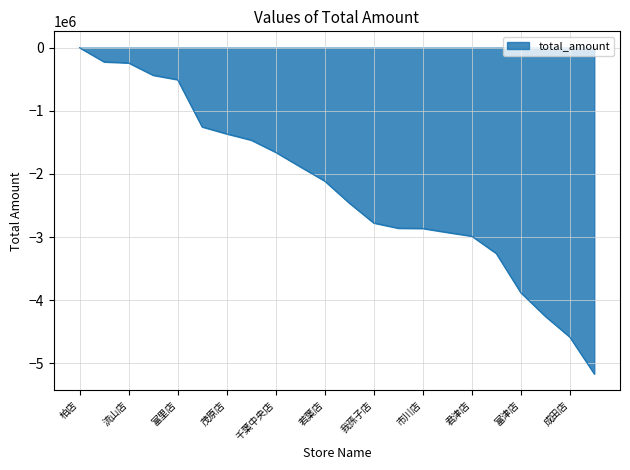

What is the difference between the maximum and minimum values?

5165798